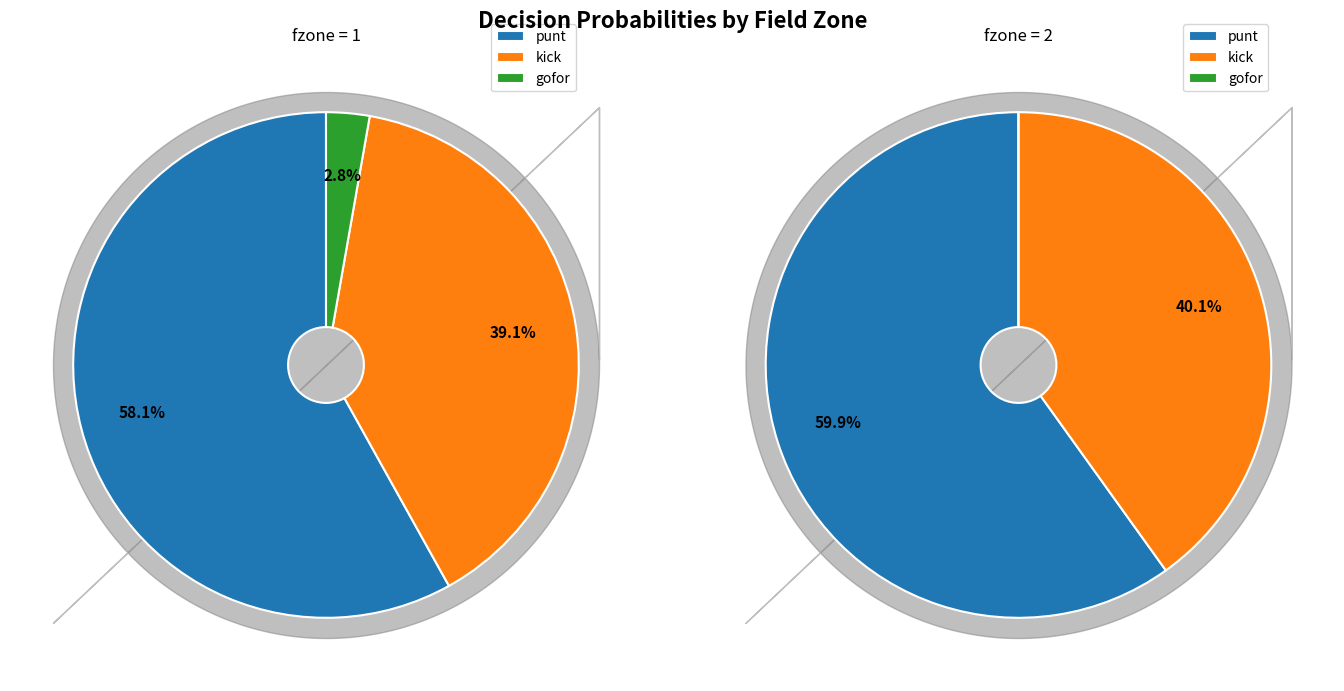

Rank the series by their average value, from highest to lowest.

punt, kick, gofor